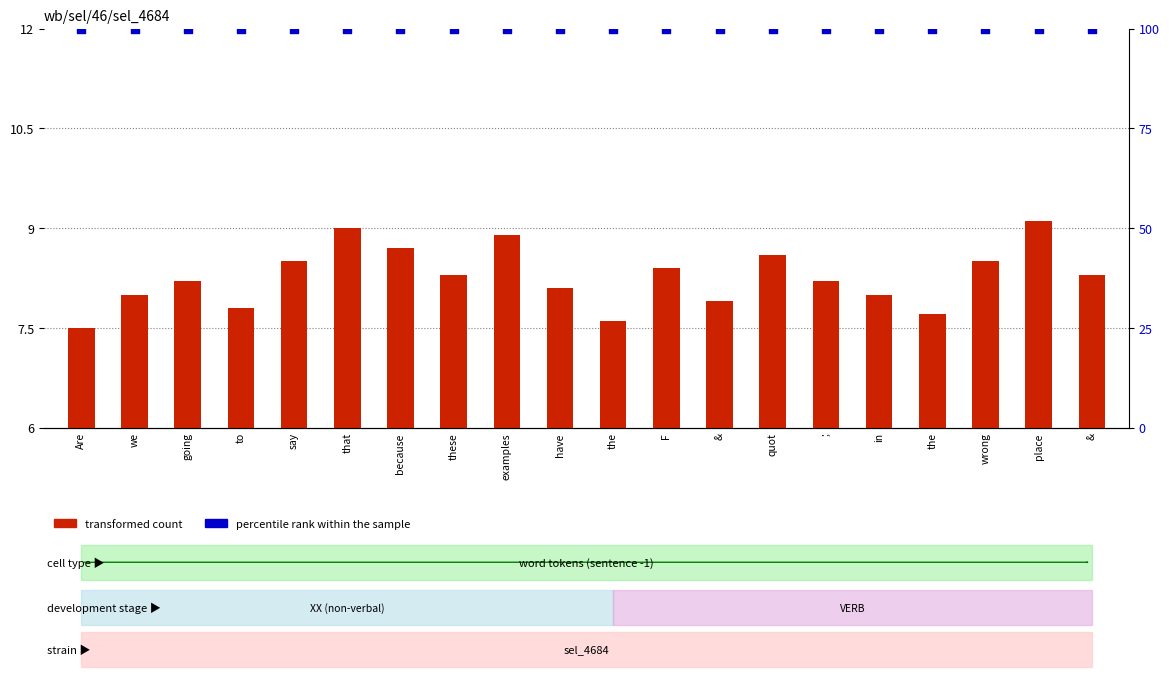

At how many categories does at least one series exceed 17?

20